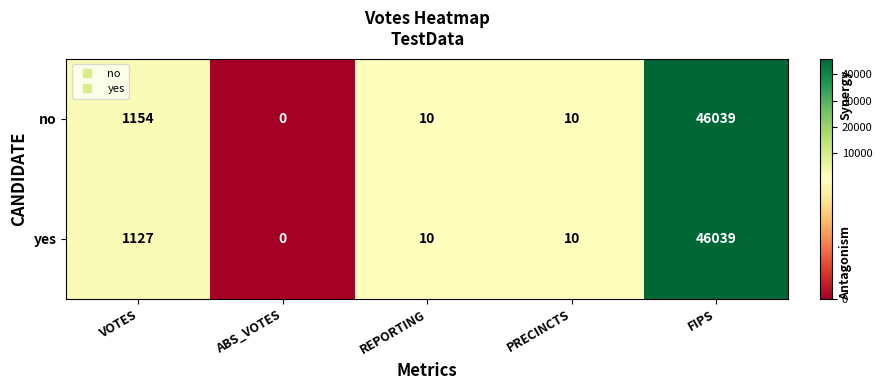

Where is yes nearest to the value 23019?

VOTES